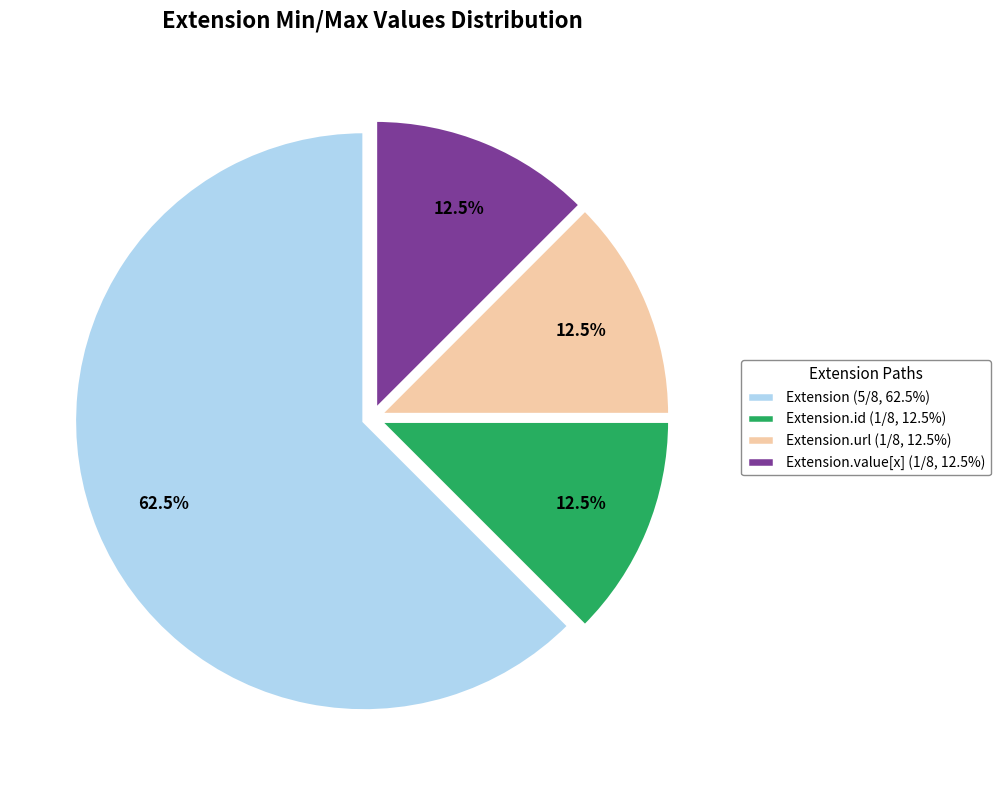

Which category has the biggest portion of the pie?

Extension (5/8, 62.5%)